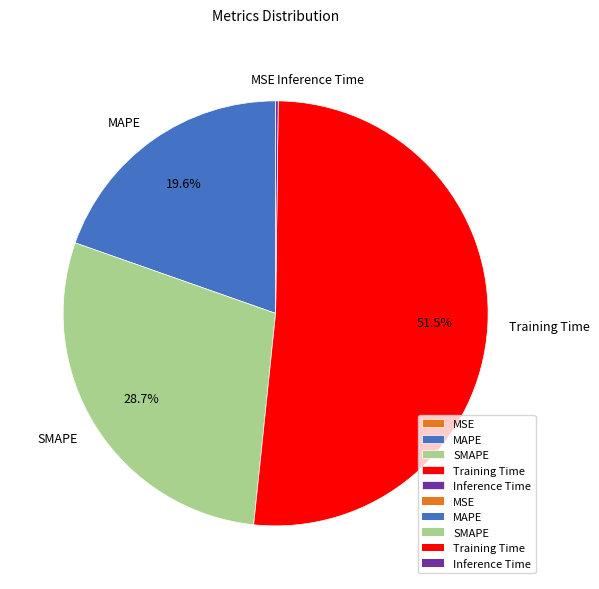

Which slice is the largest?

Training Time